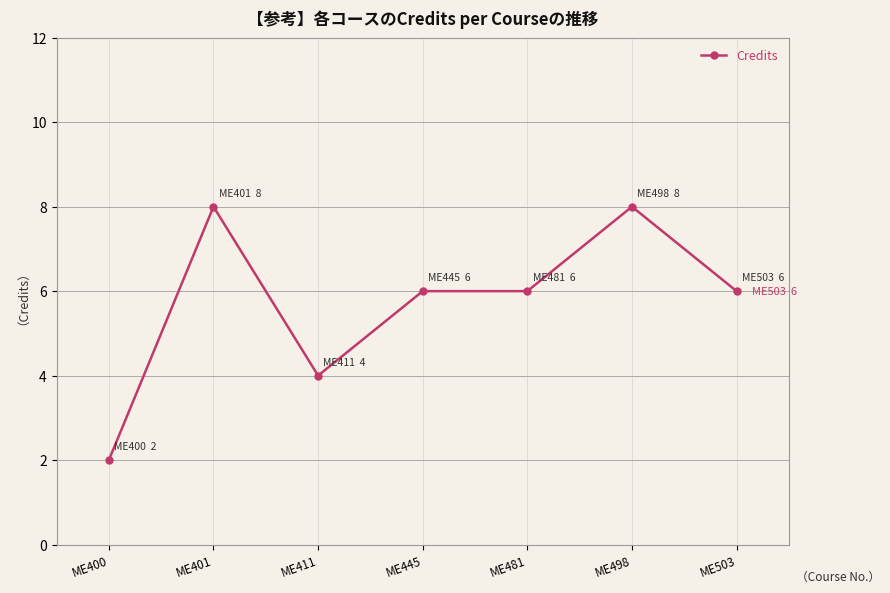

What is the sum of all values?

40